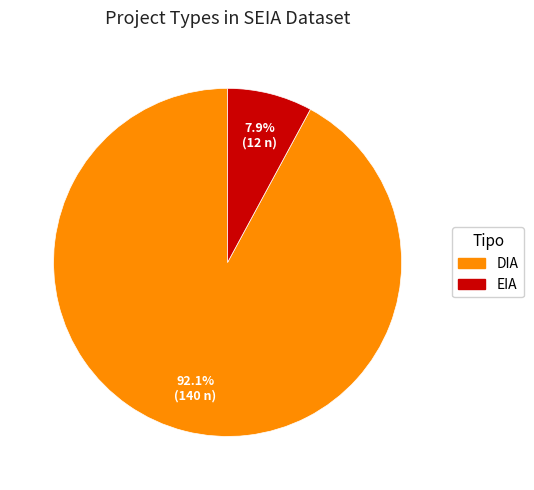

Is it true that EIA is 23% of the pie?

False